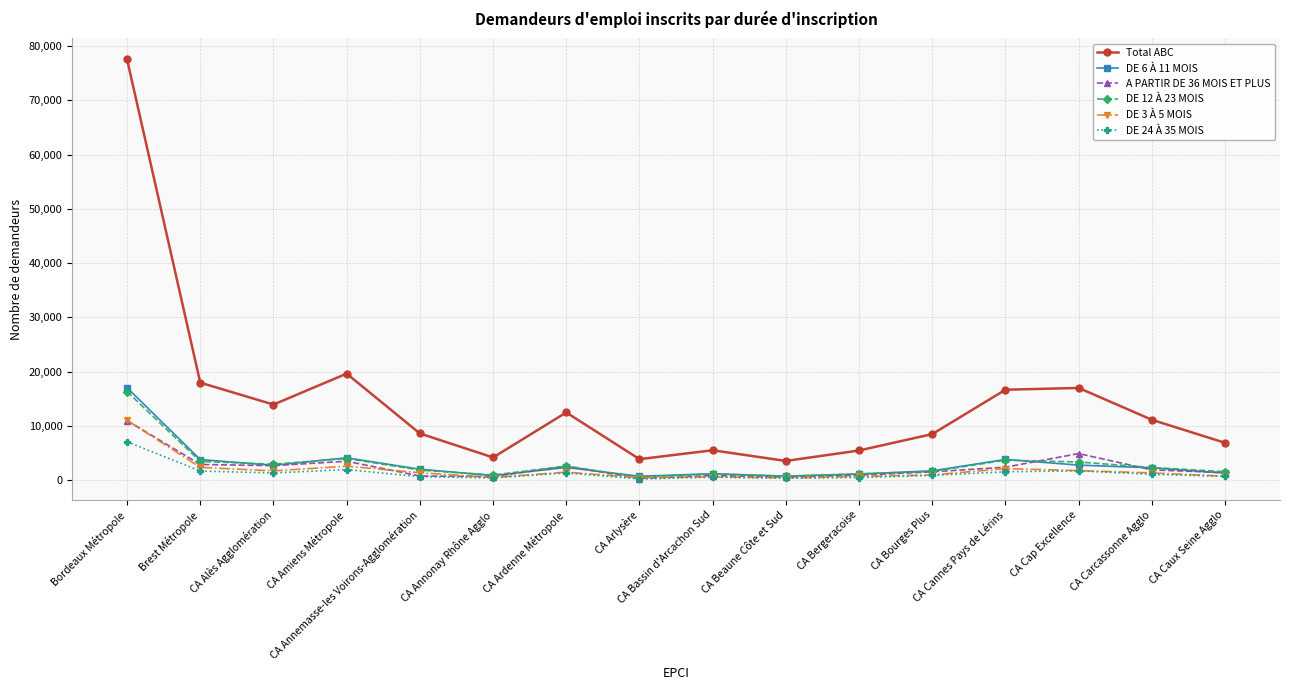

True or false: Total ABC and A PARTIR DE 36 MOIS ET PLUS cross at least once.

False